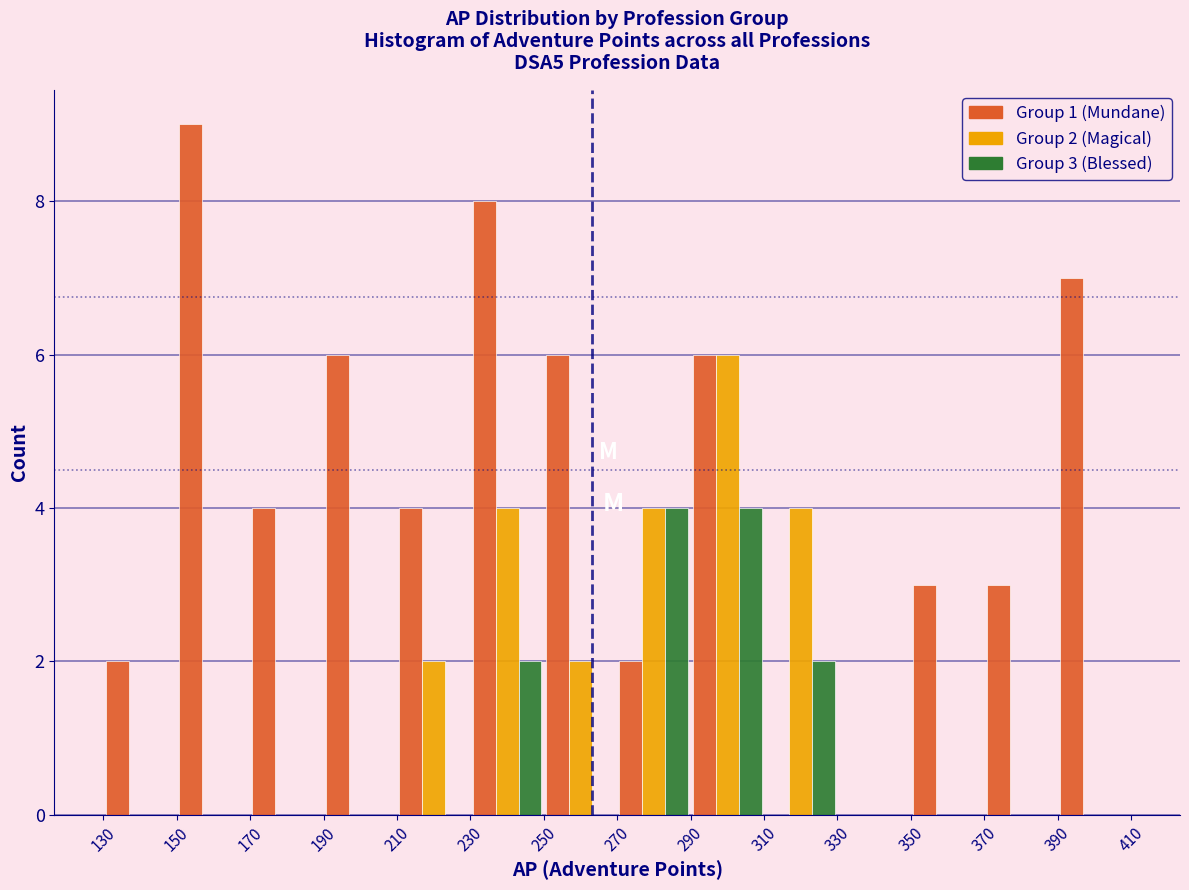

In the Group 2 (Magical) series, which range on the x-axis has the tallest bar?

290 to 310